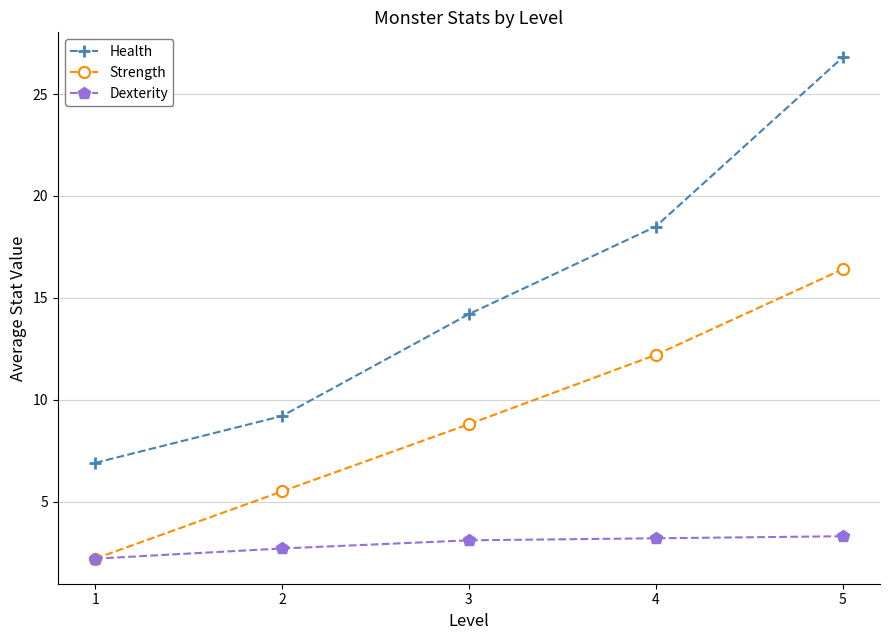

Which series has the widest spread of values?

Health